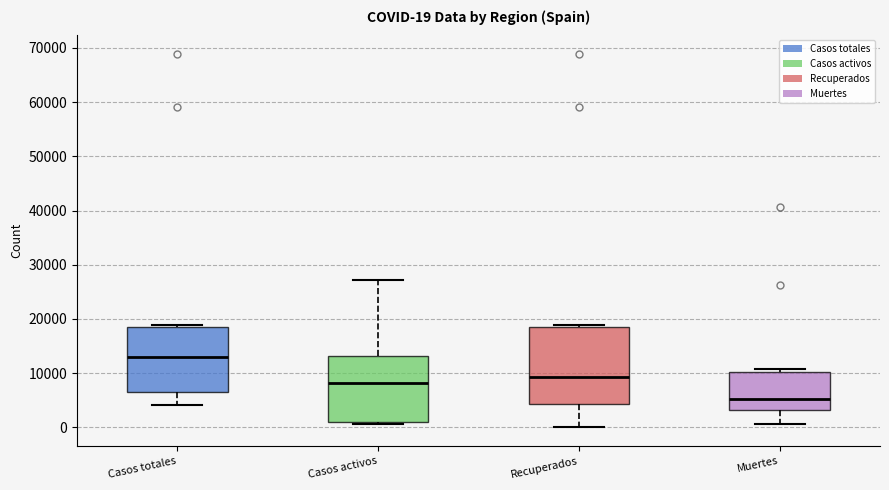

Which box is the tallest, from its lower edge to its upper edge?

Recuperados